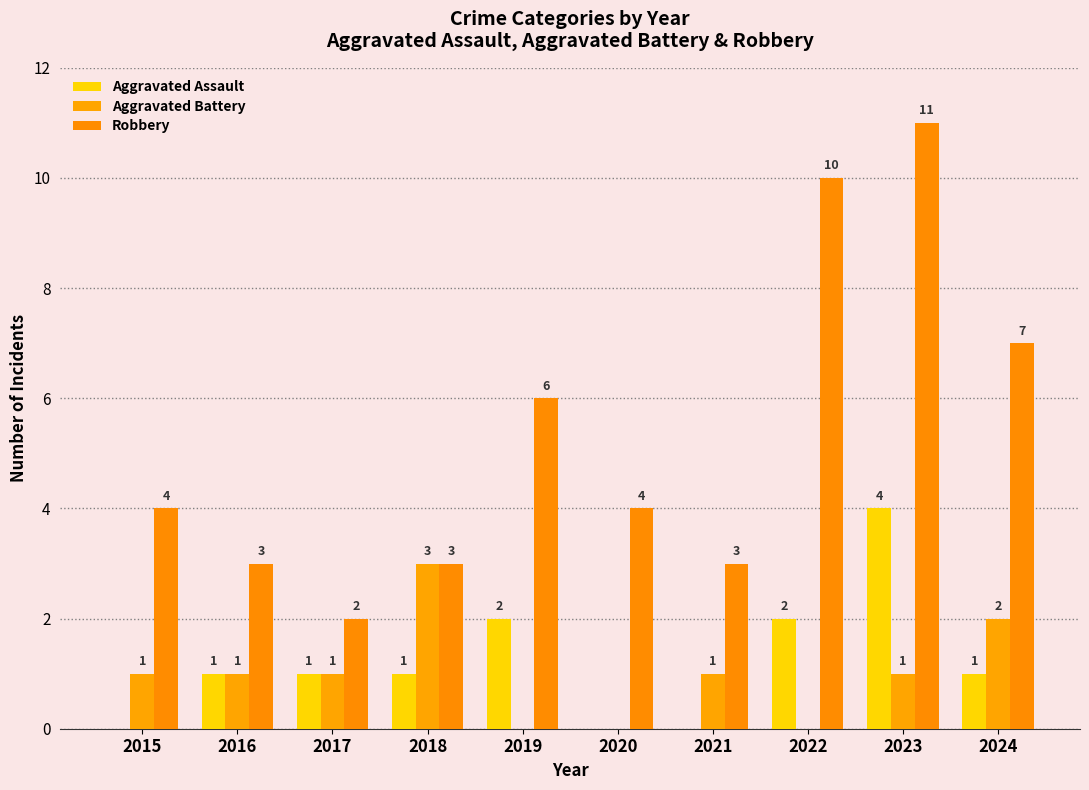

The Aggravated Battery series shows 1 at 2016. True or false?

True